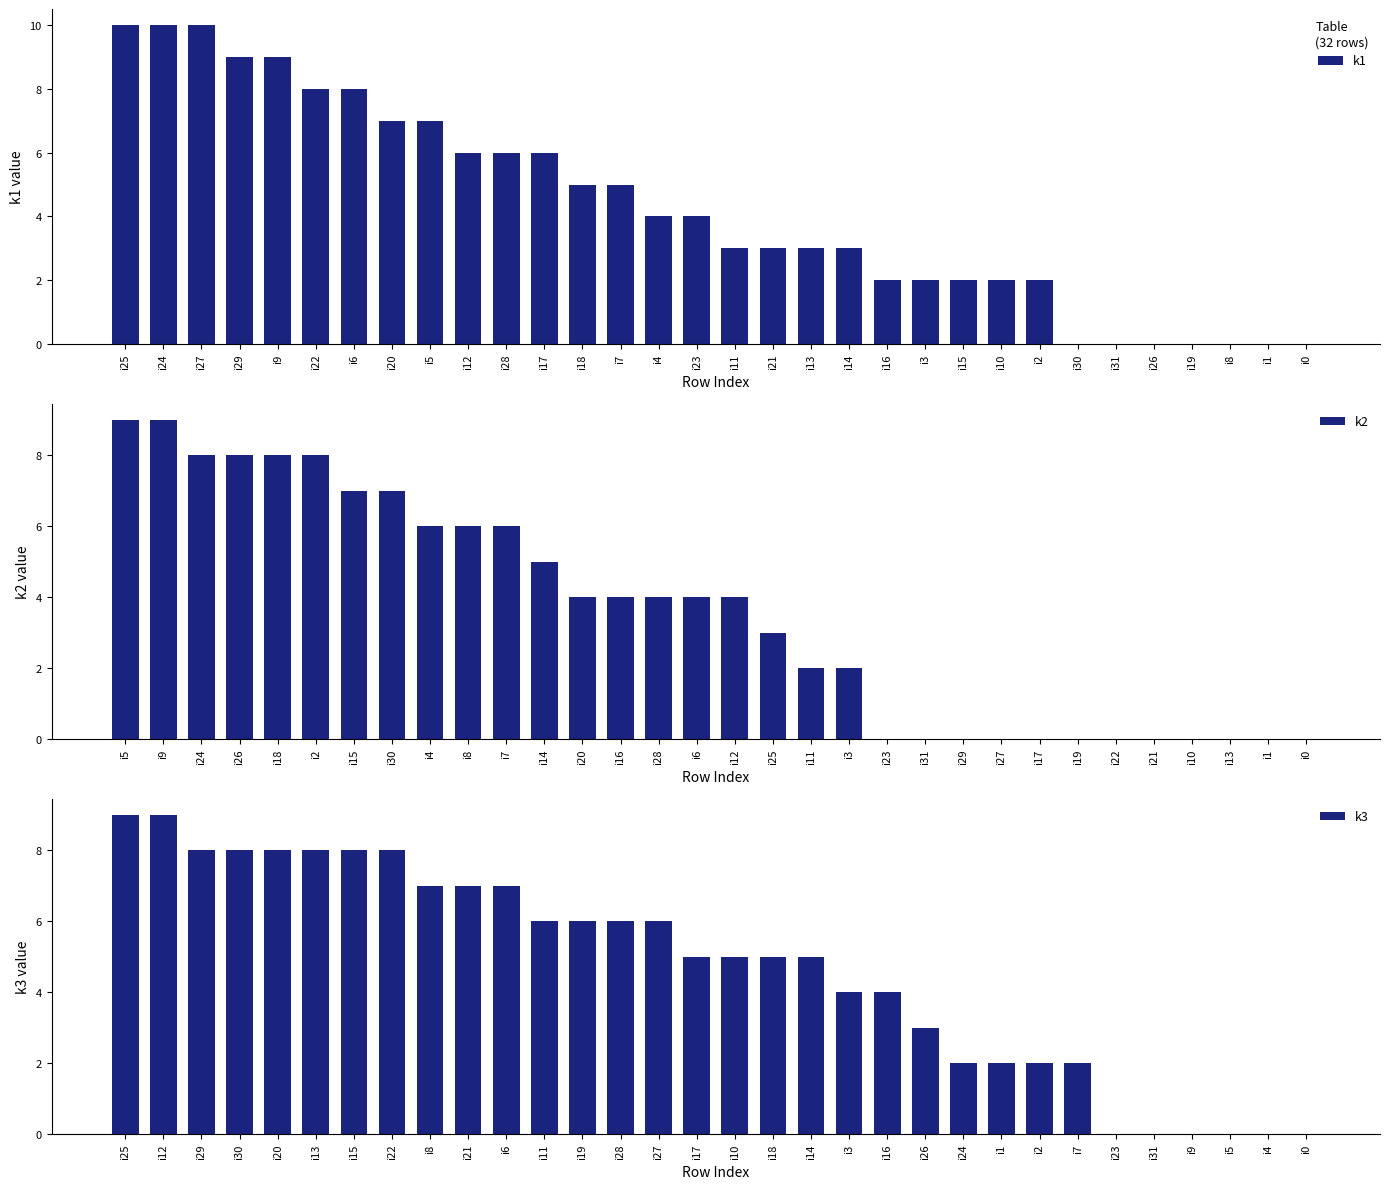

Does the chart contain stacked bars?

No